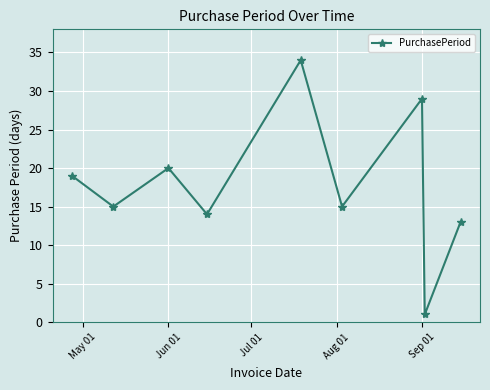

What is the maximum value shown in the chart?

34